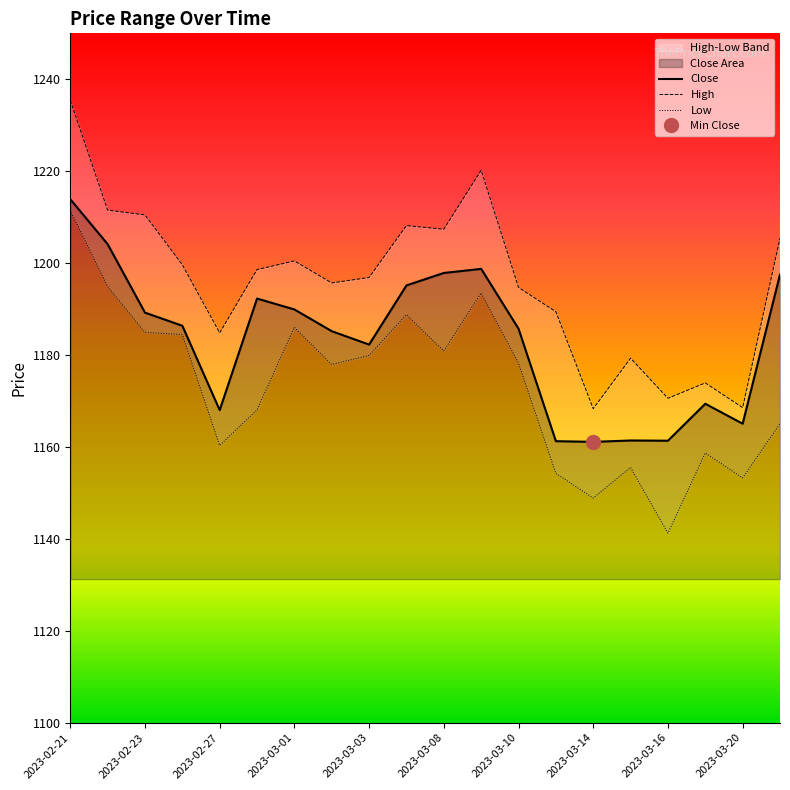

Which has a higher value, 2023-03-17 or 2023-03-10?

2023-03-10